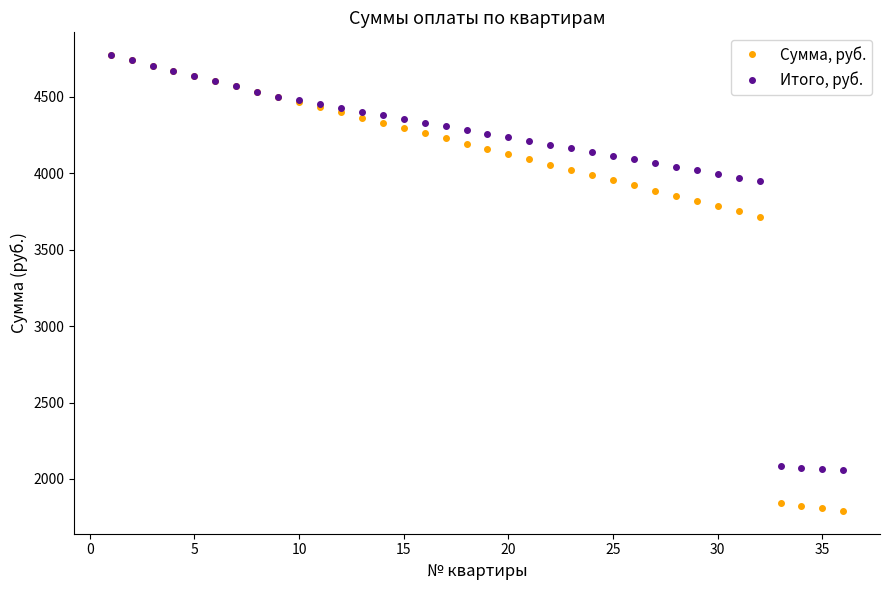

List the series in order of their overall mean, highest first.

Итого, руб., Сумма, руб.